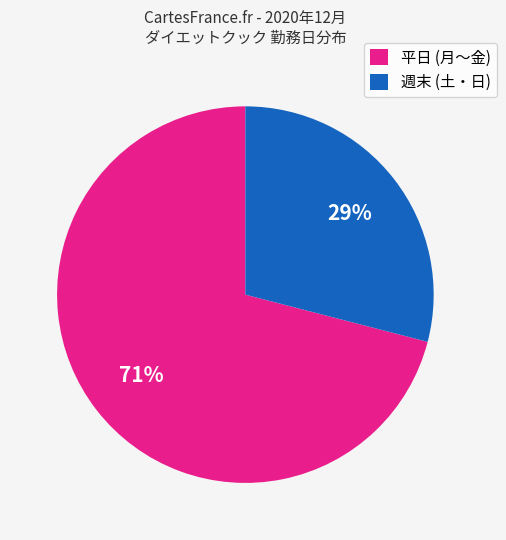

To the nearest percent, what is the difference between the largest and smallest slice percentages?

42%